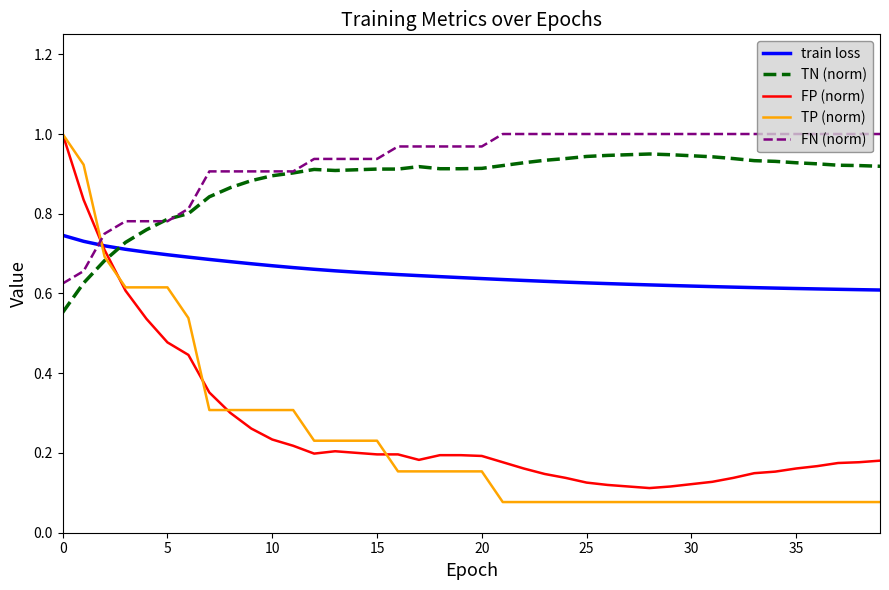

How many categories are shown in the chart?

40